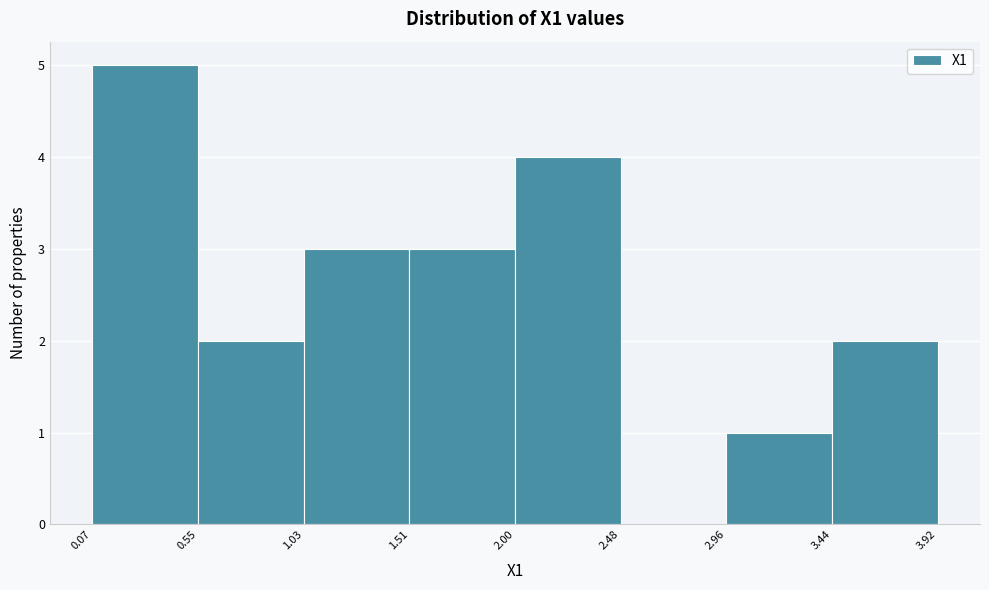

Reading left to right, transcribe this chart: for each bar, give the range it covers on the x-axis and its height. The values are not printed on the chart, so give them approximately, as read against the axis.

0.07 to 0.55: 5
0.55 to 1.03: 2
1.03 to 1.51: 3
1.51 to 2.00: 3
2.00 to 2.48: 4
2.48 to 2.96: 0
2.96 to 3.44: 1
3.44 to 3.92: 2